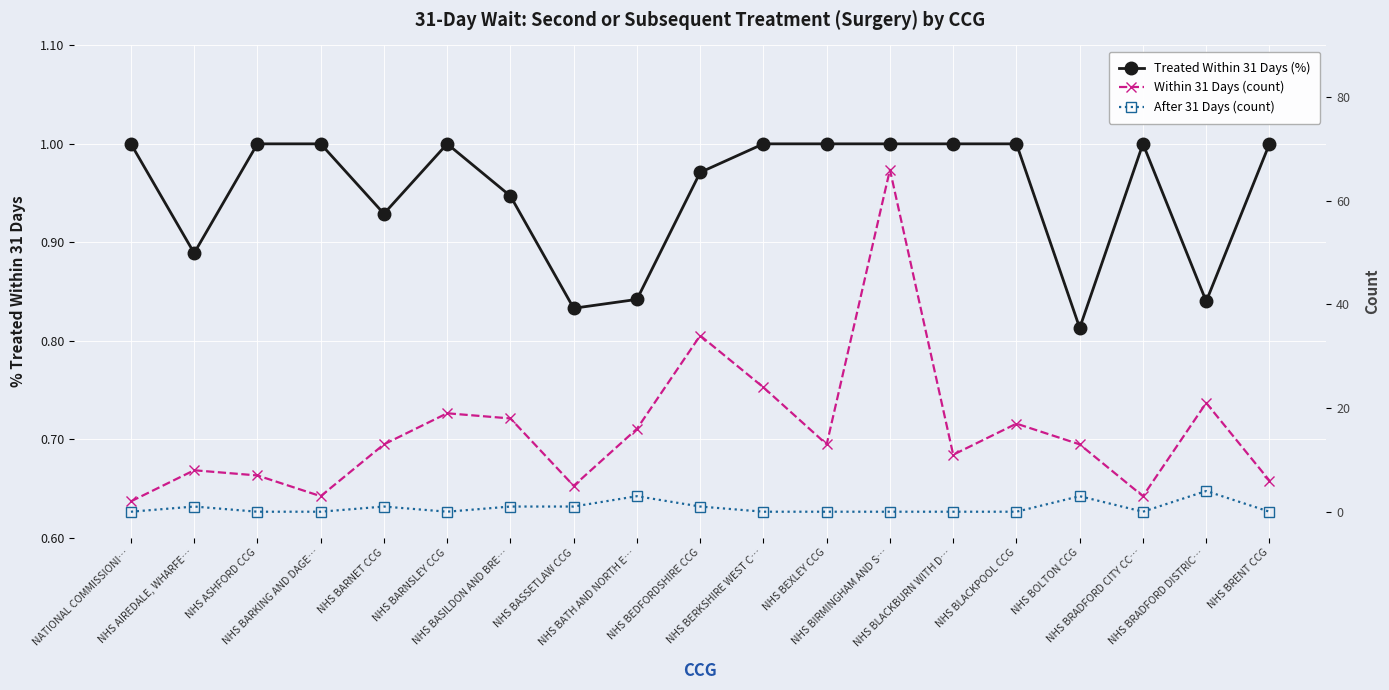

Is the value of Treated Within 31 Days (%) at NHS BARNSLEY CCG greater than the value of After 31 Days (count) at NHS BEXLEY CCG?

Yes